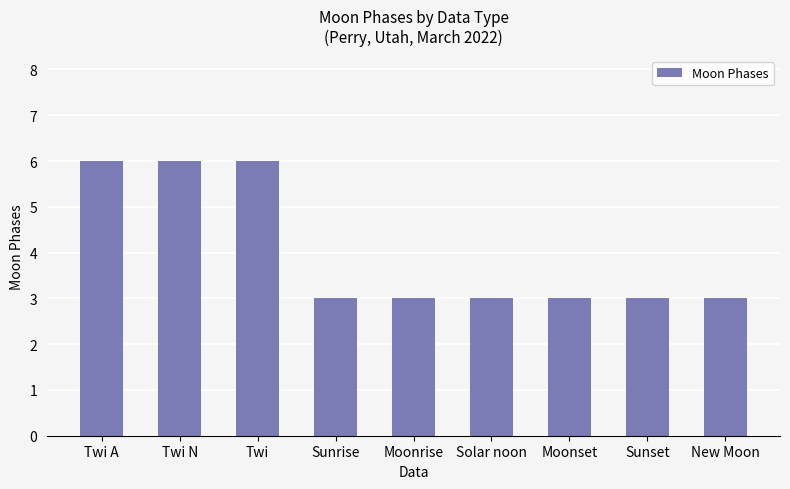

What is the difference between the maximum and second lowest values?

3